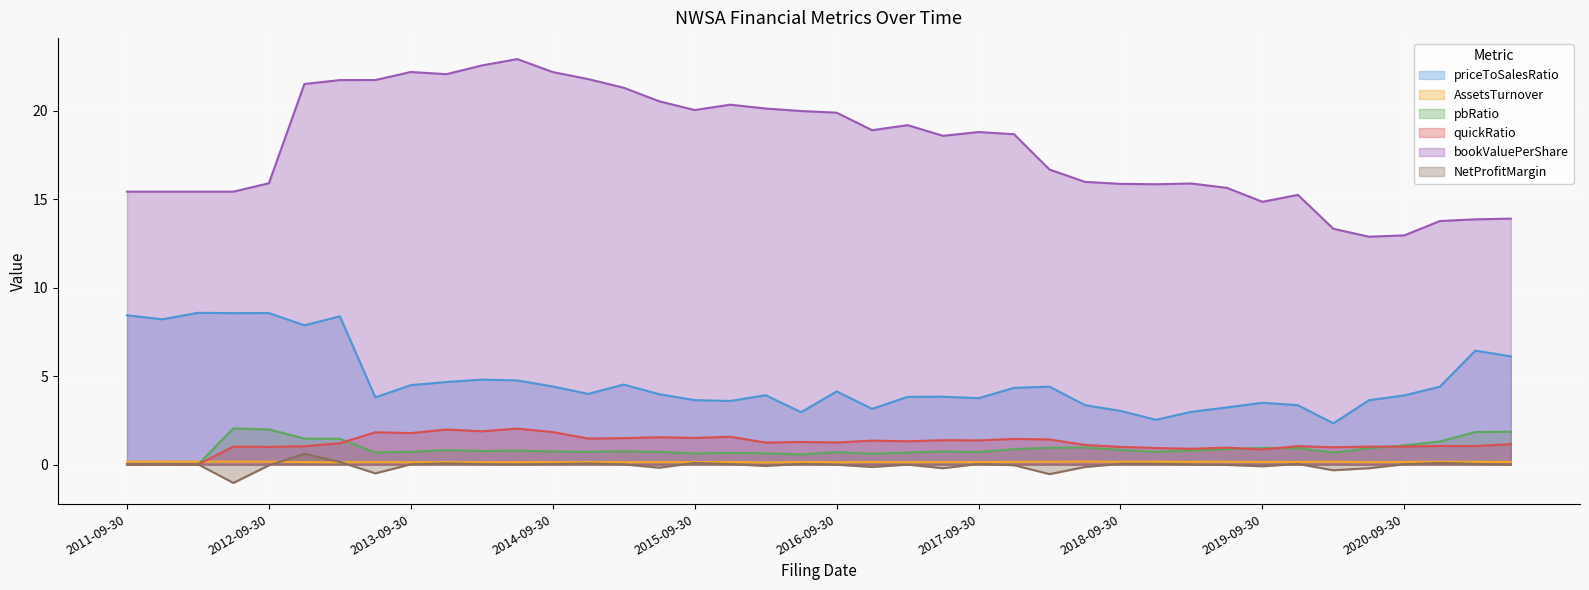

At which category is the sum across all series the highest?

2013-03-31